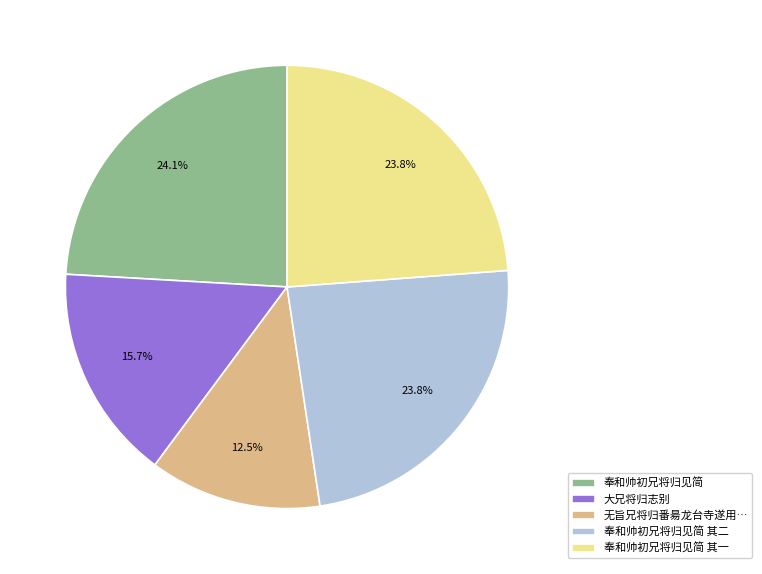

To the nearest percent, what percentage of the pie is 奉和帅初兄将归见简 其二?

24%